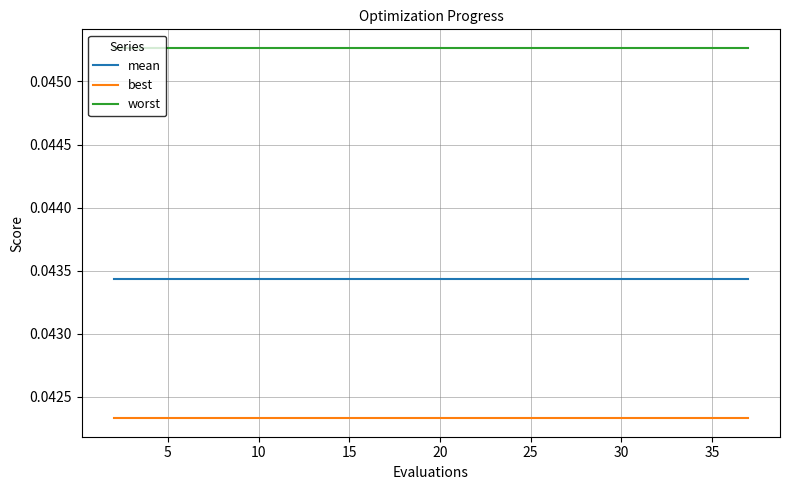

True or false: worst and mean intersect in this chart.

False